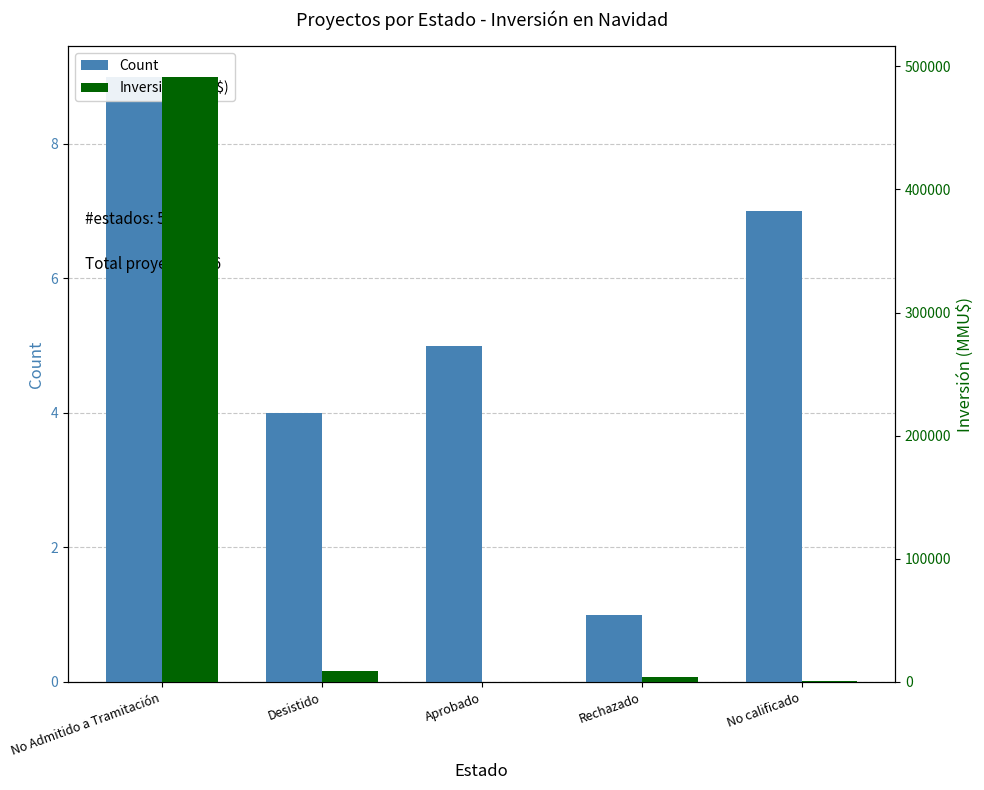

Which has a higher value, Desistido or No calificado?

No calificado